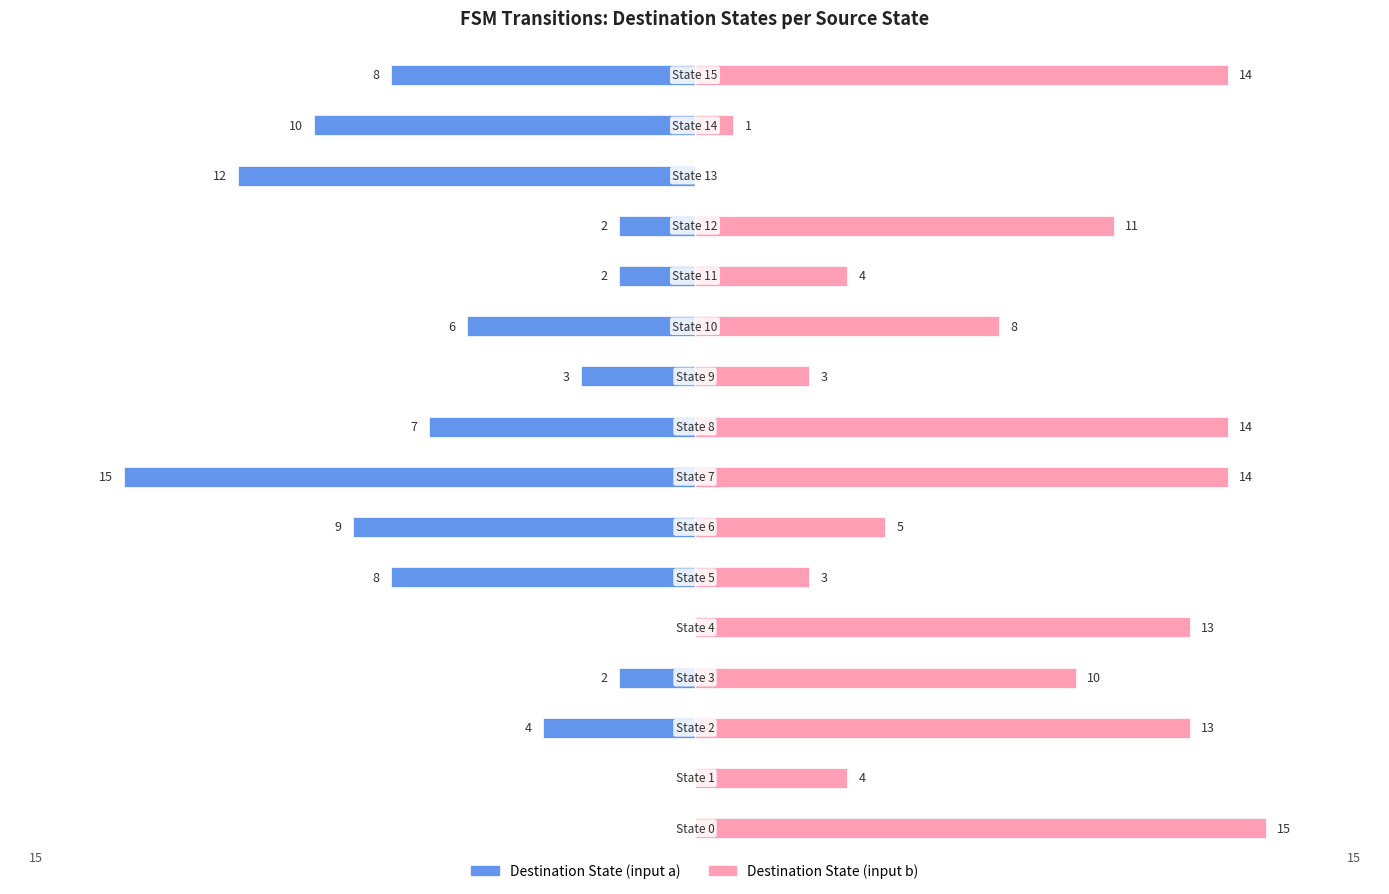

Reading left to right, list all the values displayed in this chart.

Destination State (input a): 0=0	1=0	2=-4	3=-2	4=0	5=-8	6=-9	7=-15	8=-7	9=-3	10=-6	11=-2	12=-2	13=-12	14=-10	15=-8
Destination State (input b): 0=15	1=4	2=13	3=10	4=13	5=3	6=5	7=14	8=14	9=3	10=8	11=4	12=11	13=0	14=1	15=14